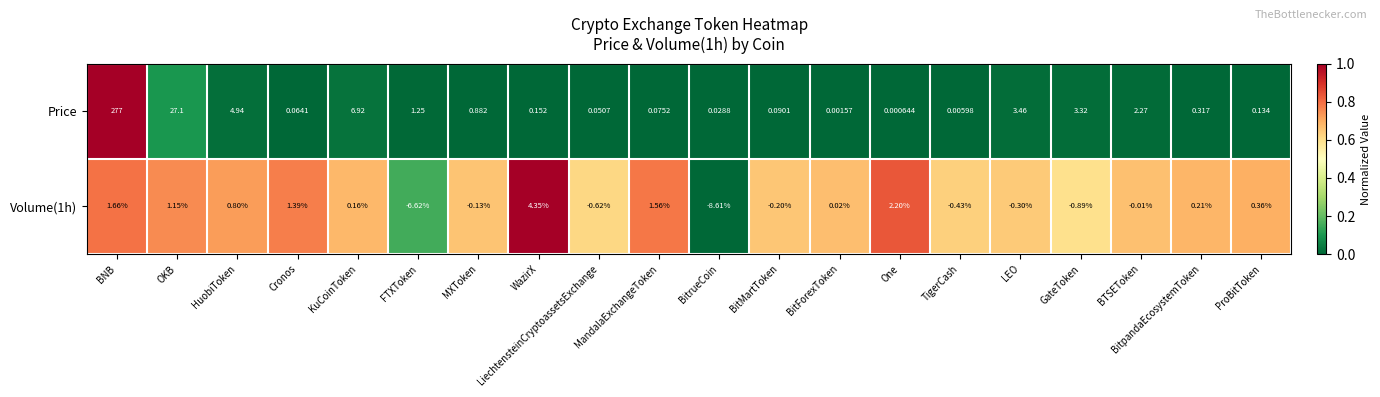

Which series has the largest range (max minus min)?

Price